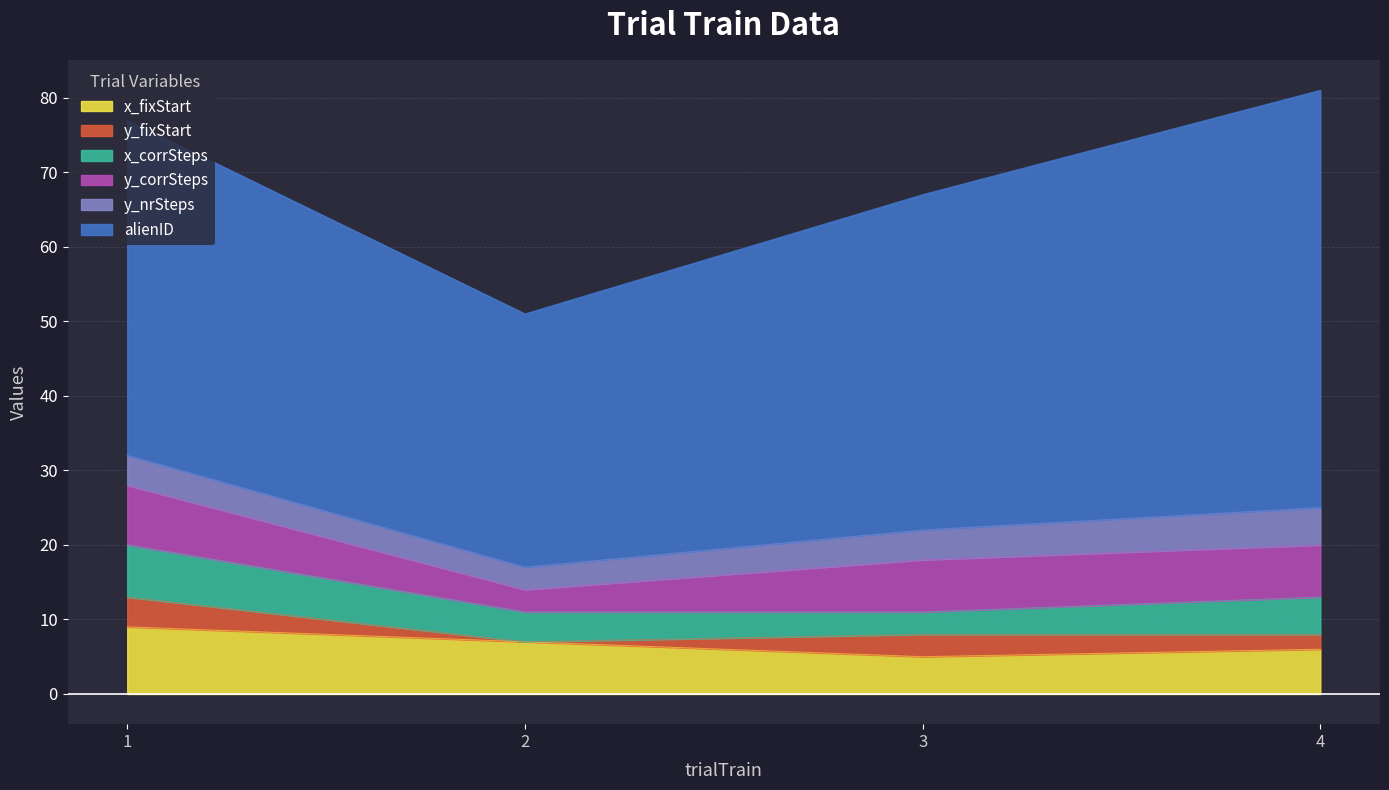

Is the value of y_fixStart at 1 greater than the value of y_corrSteps at 1?

No